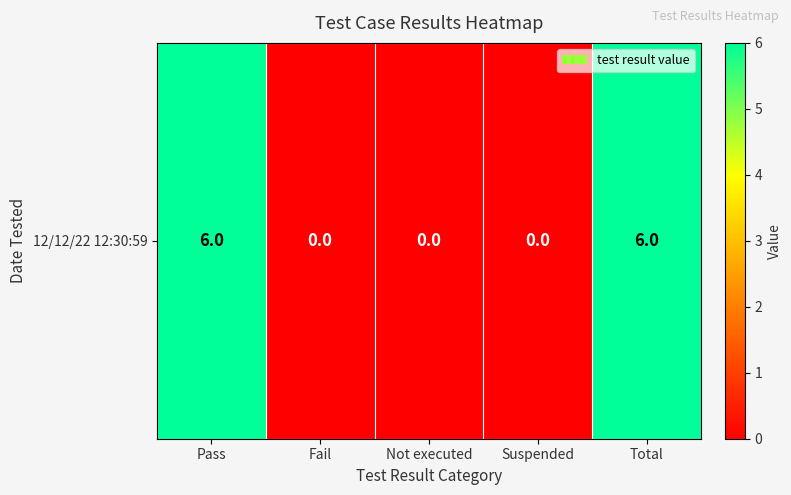

The chart shows a value of 10 at Total. True or false?

False